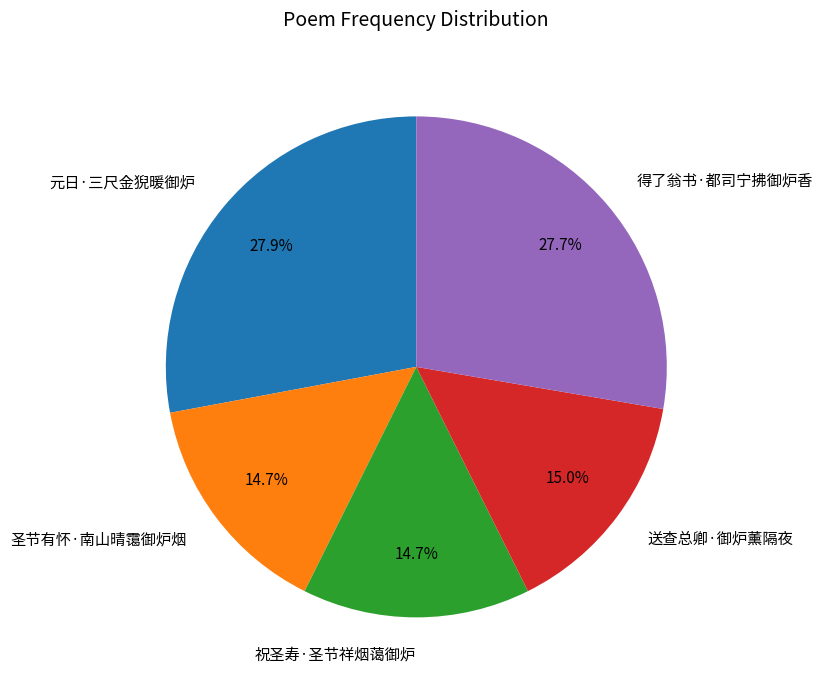

The 圣节有怀·南山晴霭御炉烟 slice represents 21% of the pie. True or false?

False